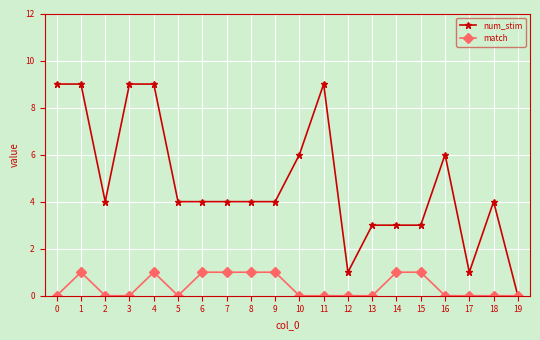

What is the average value of the num_stim series?

5